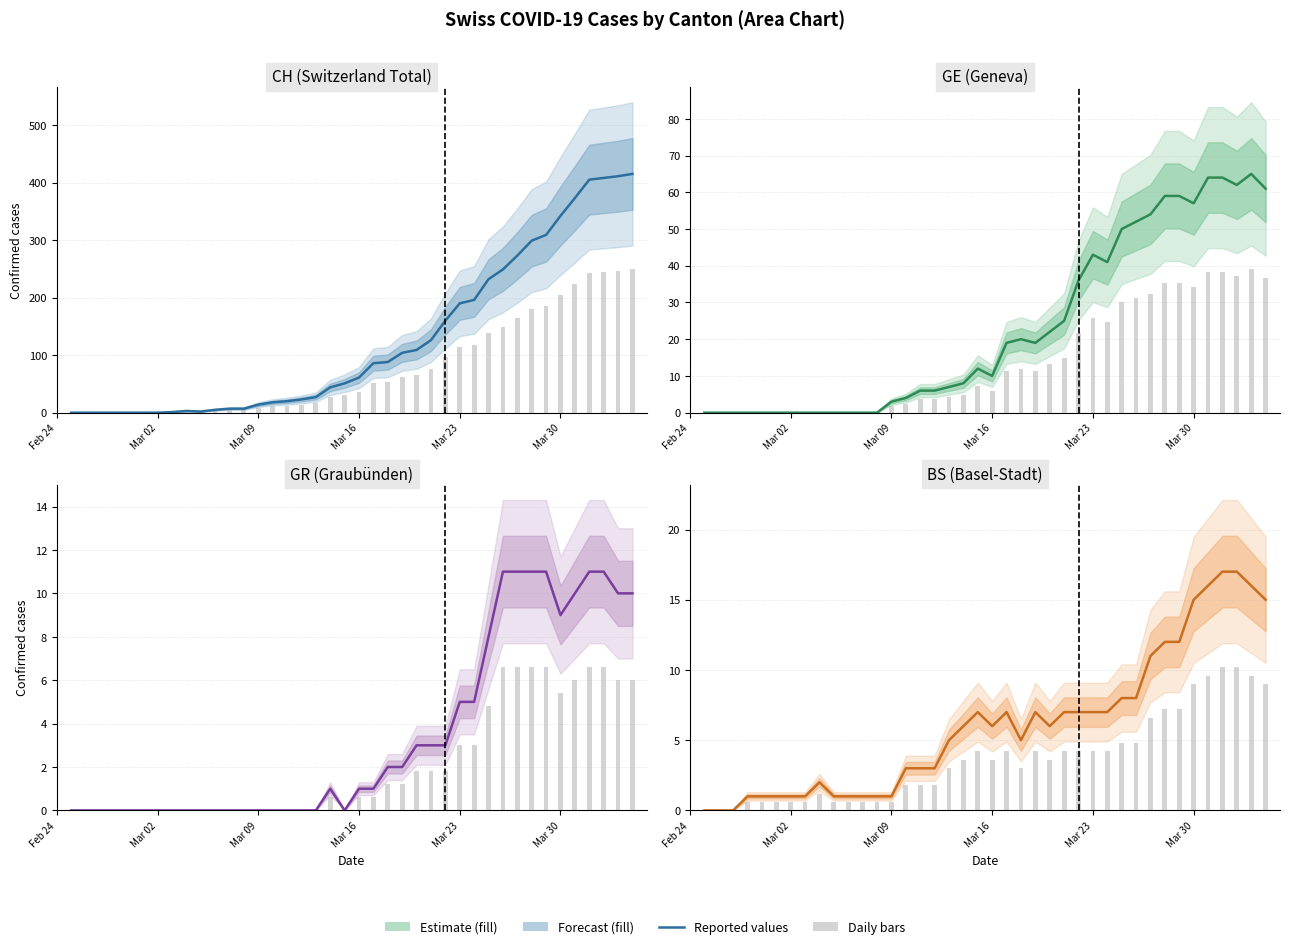

How many values in BS are above zero?

37